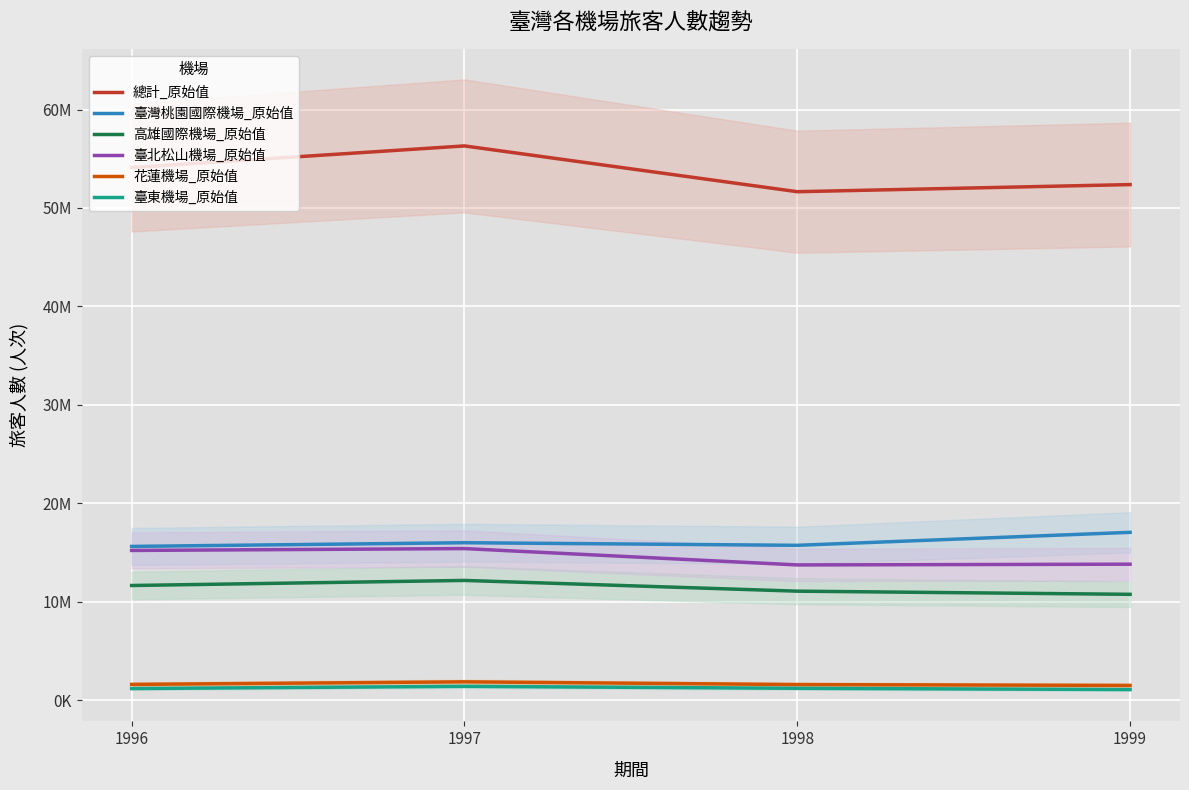

Which has a higher value, 1999 or 1996?

1996